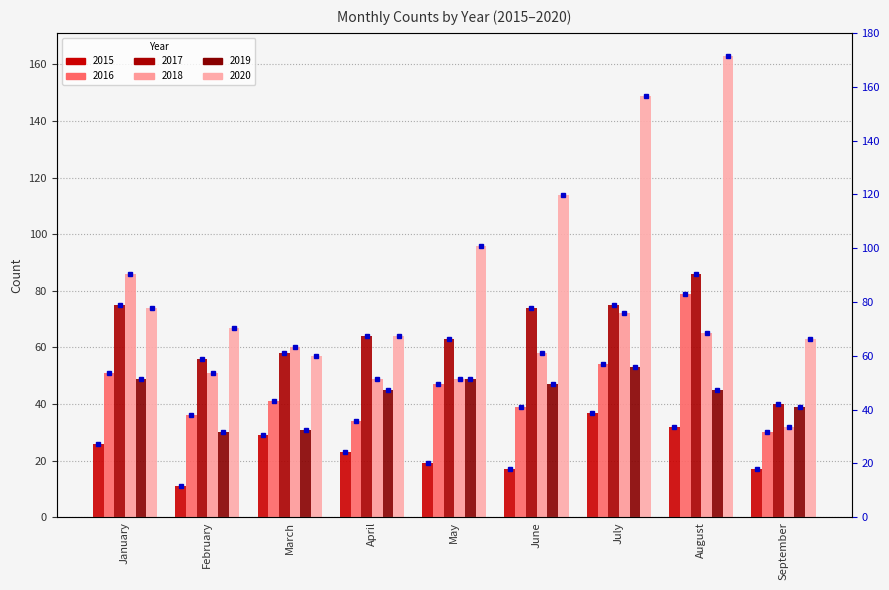

What are all the series names shown in the legend?

2015, 2016, 2017, 2018, 2019, 2020